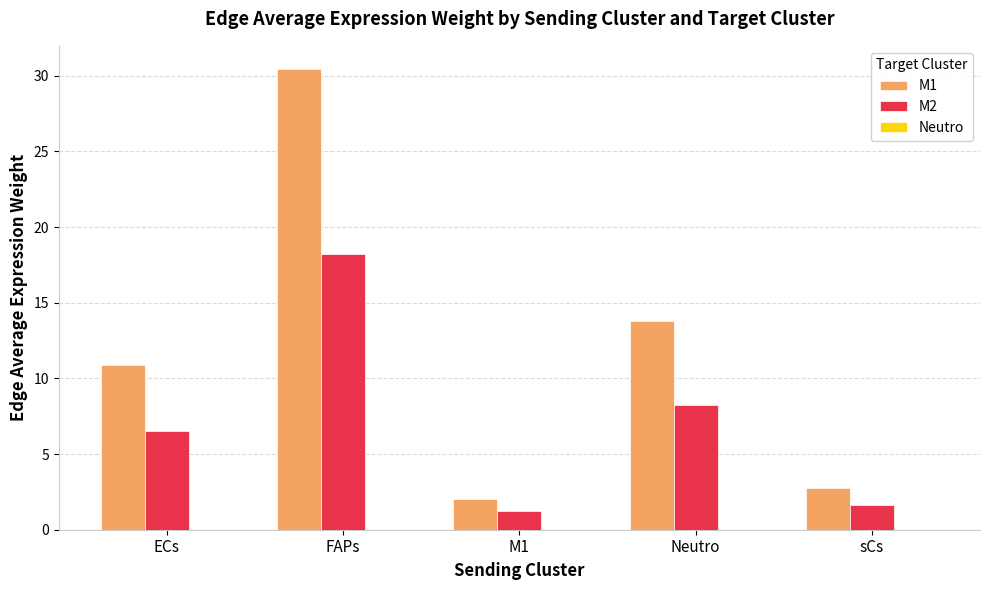

Is the value of M2 at M1 greater than the value of M1 at FAPs?

No